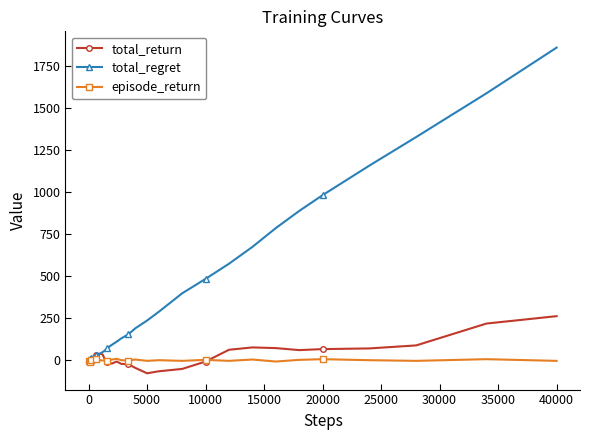

Which series has the widest spread of values?

total_regret